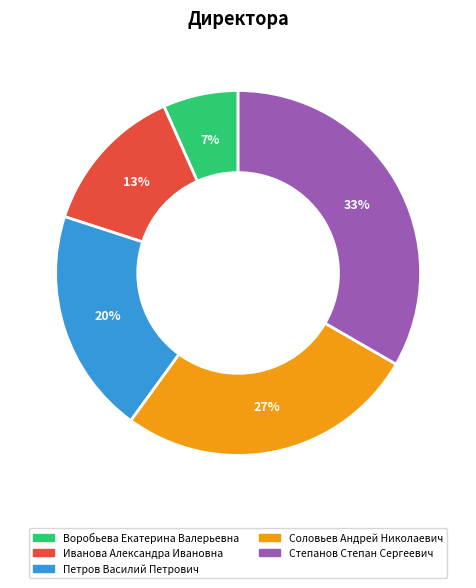

Which category has the smallest portion of the pie?

Воробьева Екатерина Валерьевна